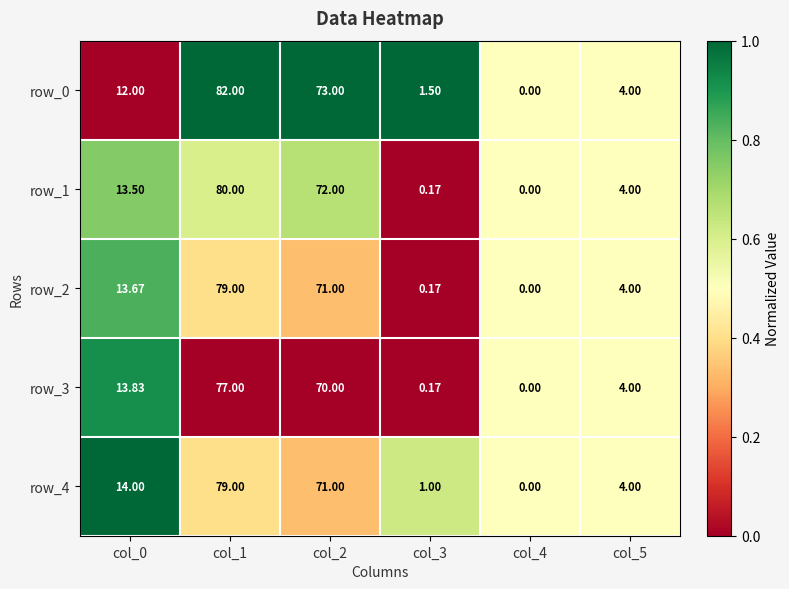

Is the value of row_1 at col_1 greater than the value of row_4 at col_3?

Yes